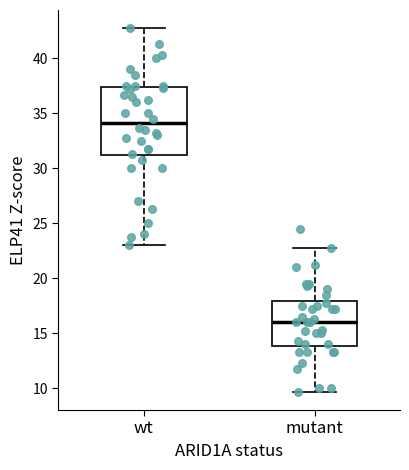

Reading left to right, transcribe this box plot: for each box, give where its median line is, the range the box spans, and where its two whiskers end, as read against the y-axis. The values are not printed on the chart, so give them approximately, as read against the axis.

wt: median 34.0, box 31.0 to 37.5, whiskers 23.0 to 43.0
mutant: median 16.0, box 14.0 to 18.0, whiskers 9.5 to 23.0